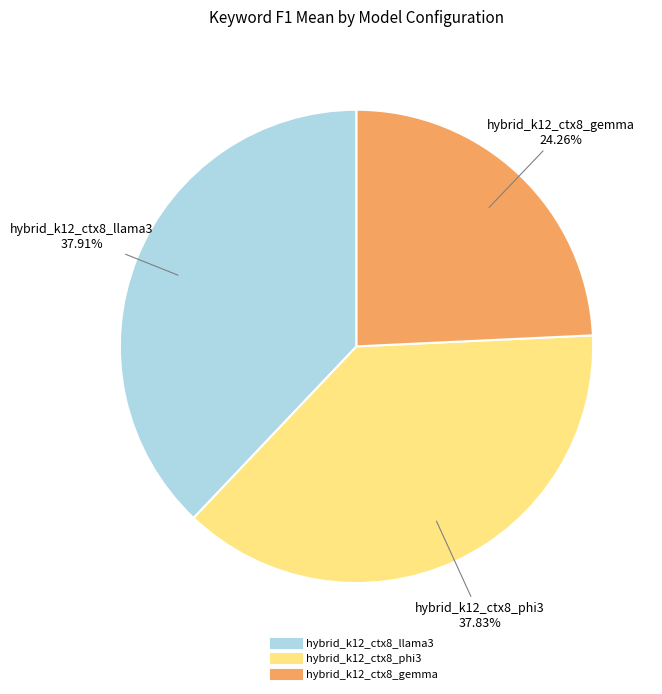

Is there a majority slice in this chart?

No